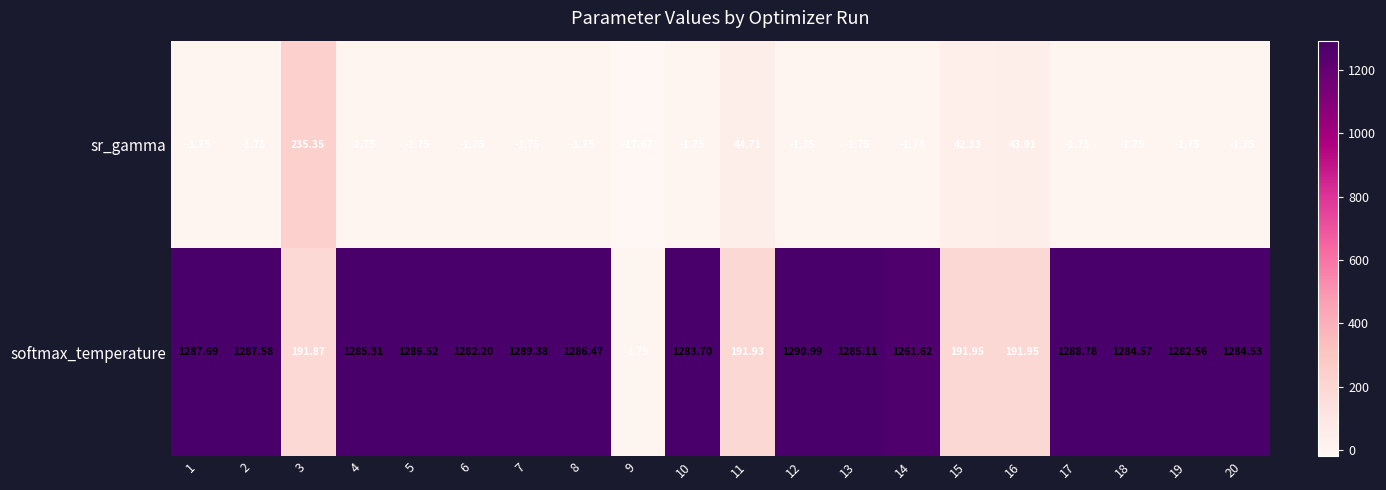

Count the number of data series in this chart.

2